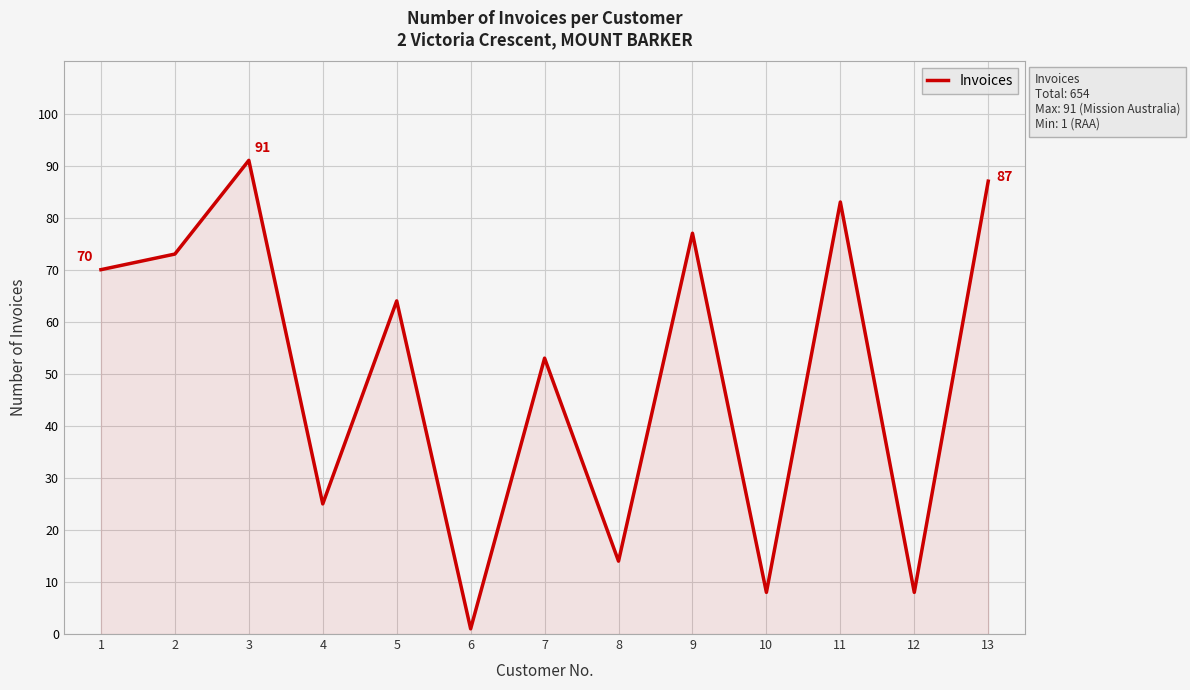

Which has a higher value, 5 or 13?

13